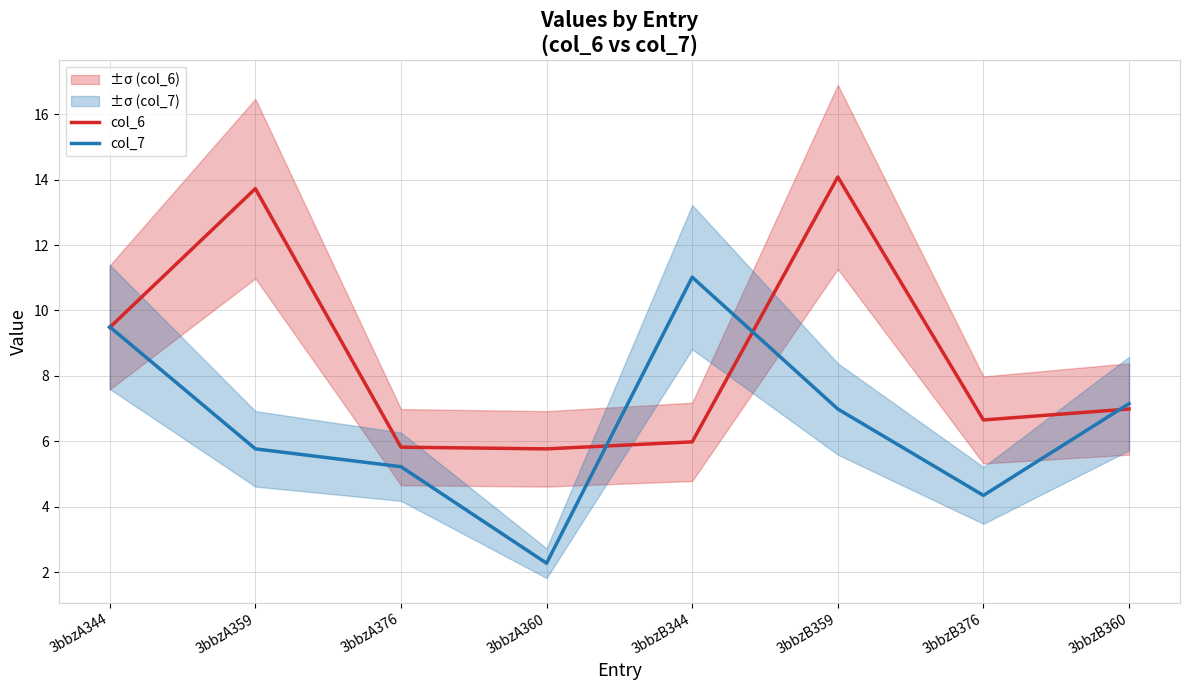

Where does the col_7 series first go above 6?

3bbzA344